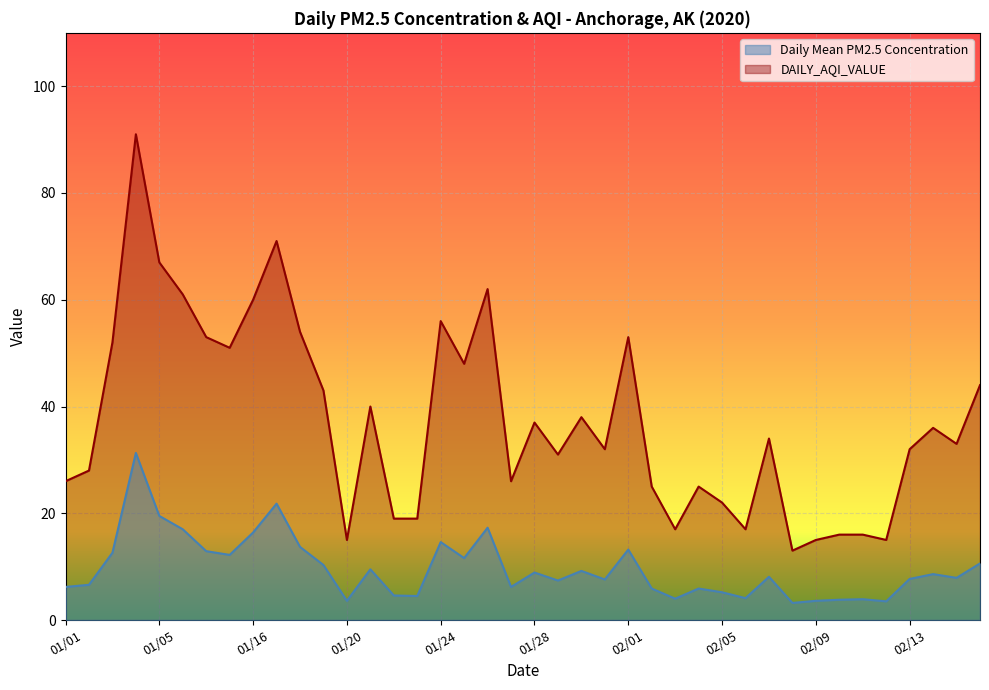

What is the label of the 13th point from the left?

01/20